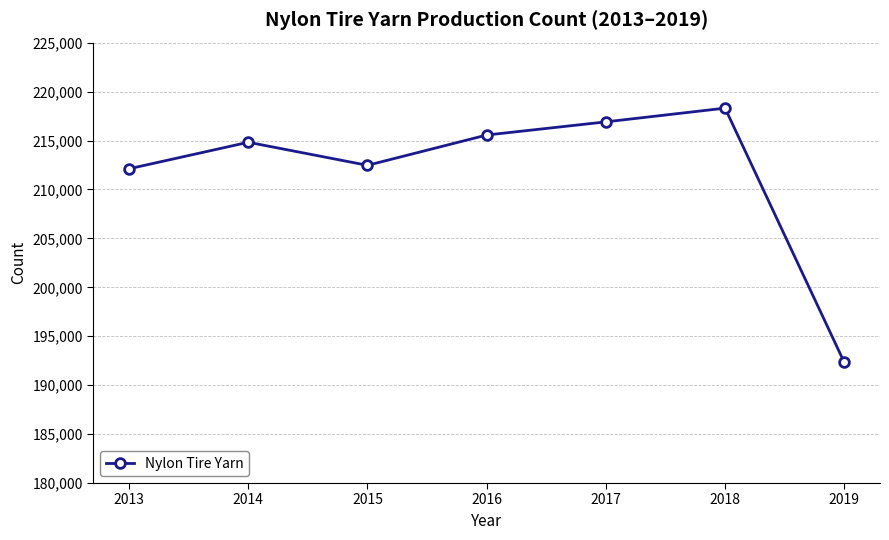

Reading left to right, extract all data points from this chart.

2013=212112	2014=214820	2015=212463	2016=215560	2017=216904	2018=218307	2019=192332